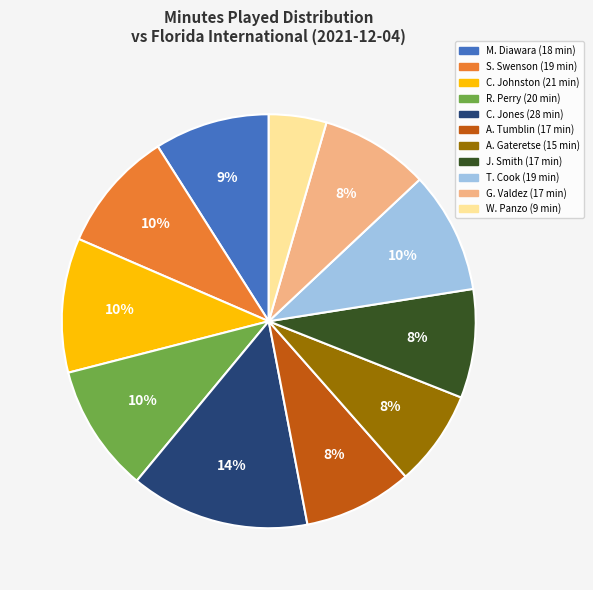

Is the sum of A. Gateretse and J. Smith greater than half?

No